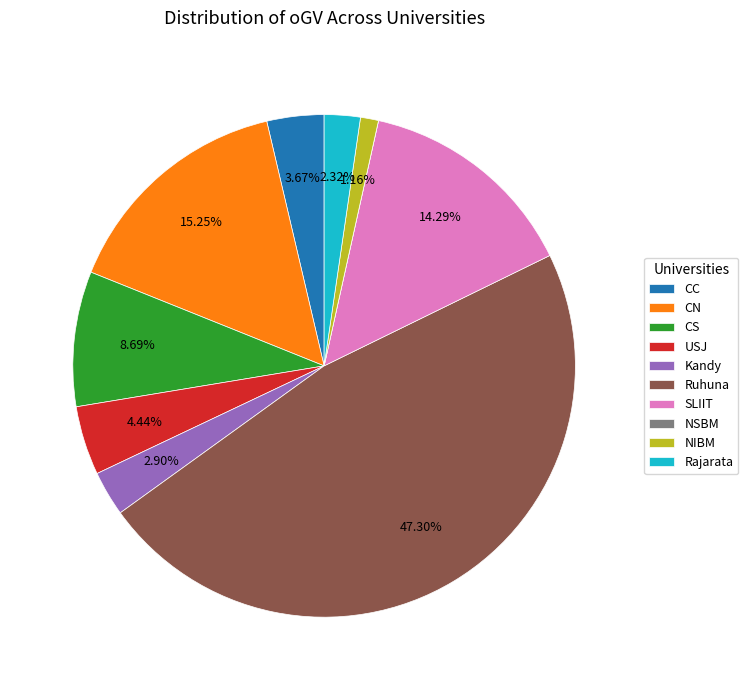

To the nearest percent, what is the difference between the largest and smallest slice percentages?

47%